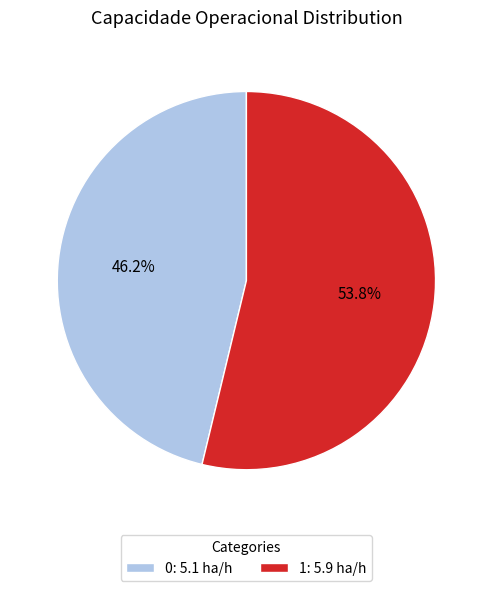

How many segments does this pie chart have?

2